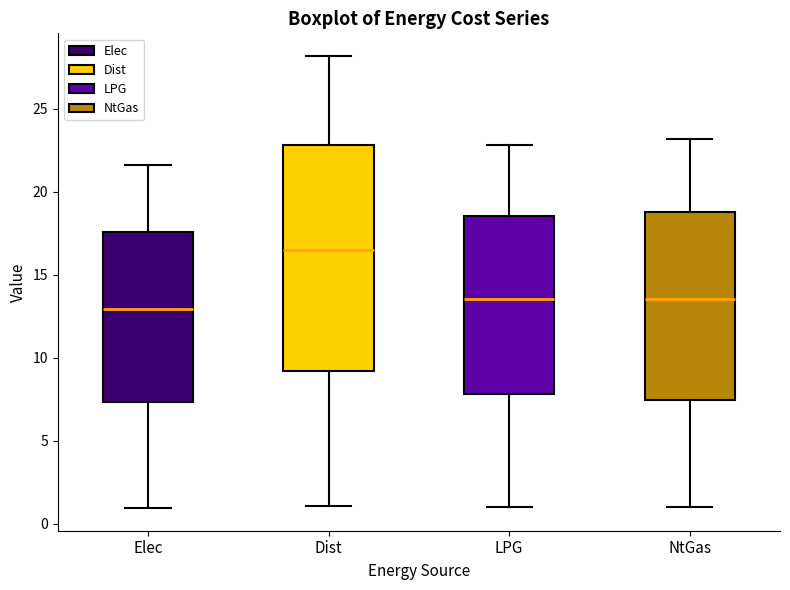

Reading left to right, transcribe this box plot: for each box, give where its median line is, the range the box spans, and where its two whiskers end, as read against the y-axis. The values are not printed on the chart, so give them approximately, as read against the axis.

Elec: median 13.0, box 7.5 to 17.5, whiskers 1.0 to 21.5
Dist: median 16.5, box 9.0 to 23.0, whiskers 1.0 to 28.0
LPG: median 13.5, box 8.0 to 18.5, whiskers 1.0 to 23.0
NtGas: median 13.5, box 7.5 to 19.0, whiskers 1.0 to 23.0